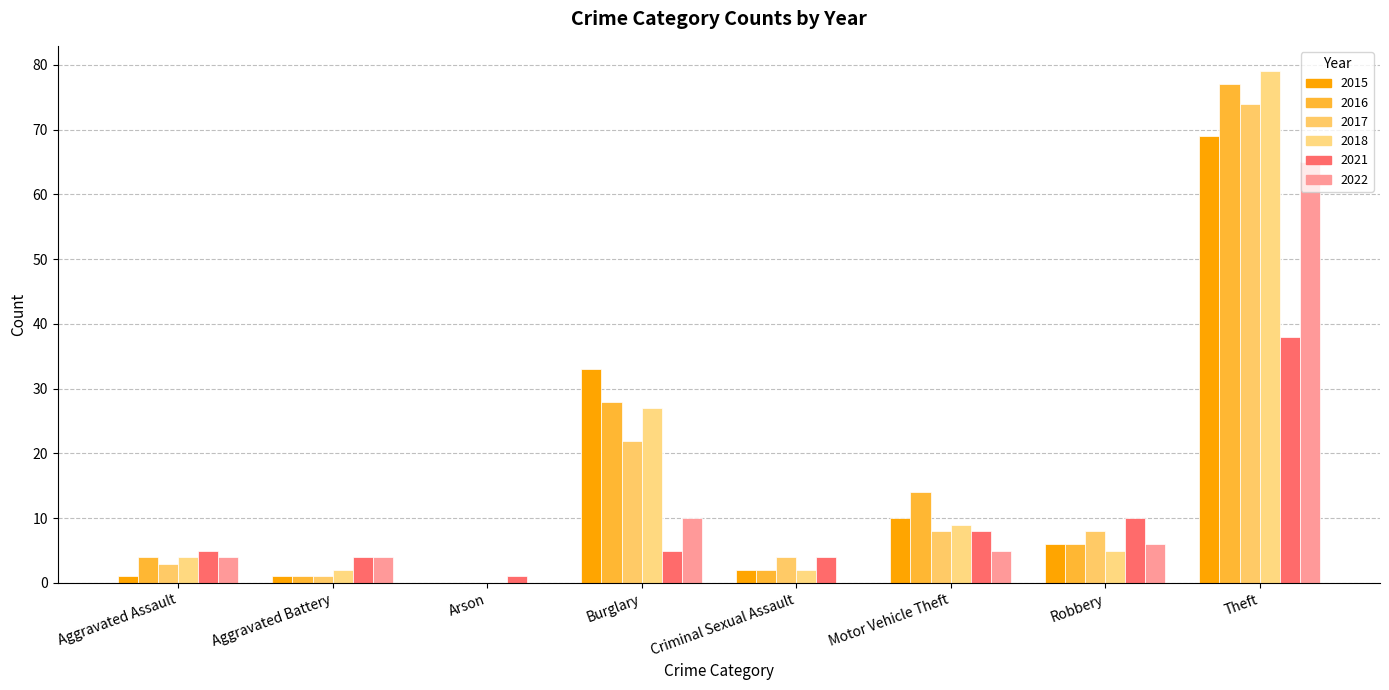

Are the bars grouped side by side (vs. stacked)?

Yes